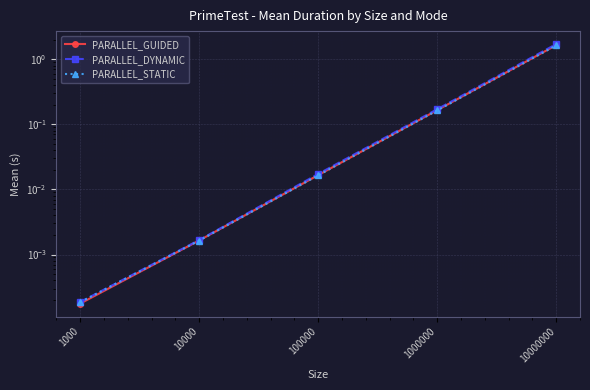

True or false: PARALLEL_DYNAMIC and PARALLEL_STATIC cross at least once.

False